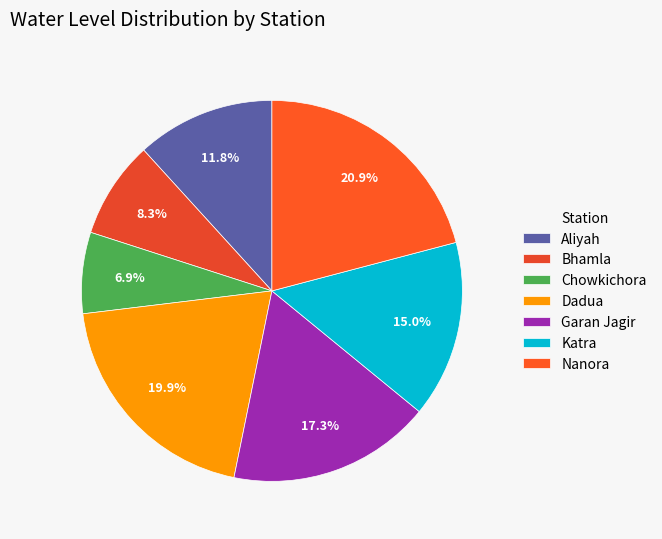

Is there a majority slice in this chart?

No